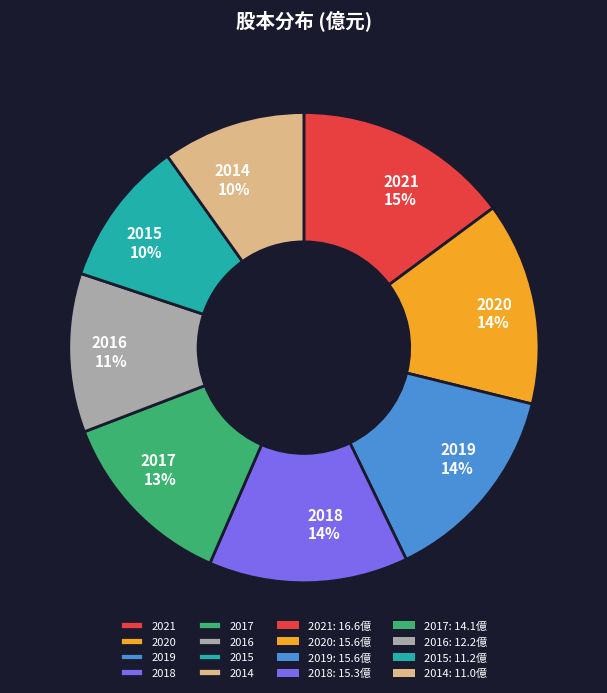

Which slice is the largest?

2021